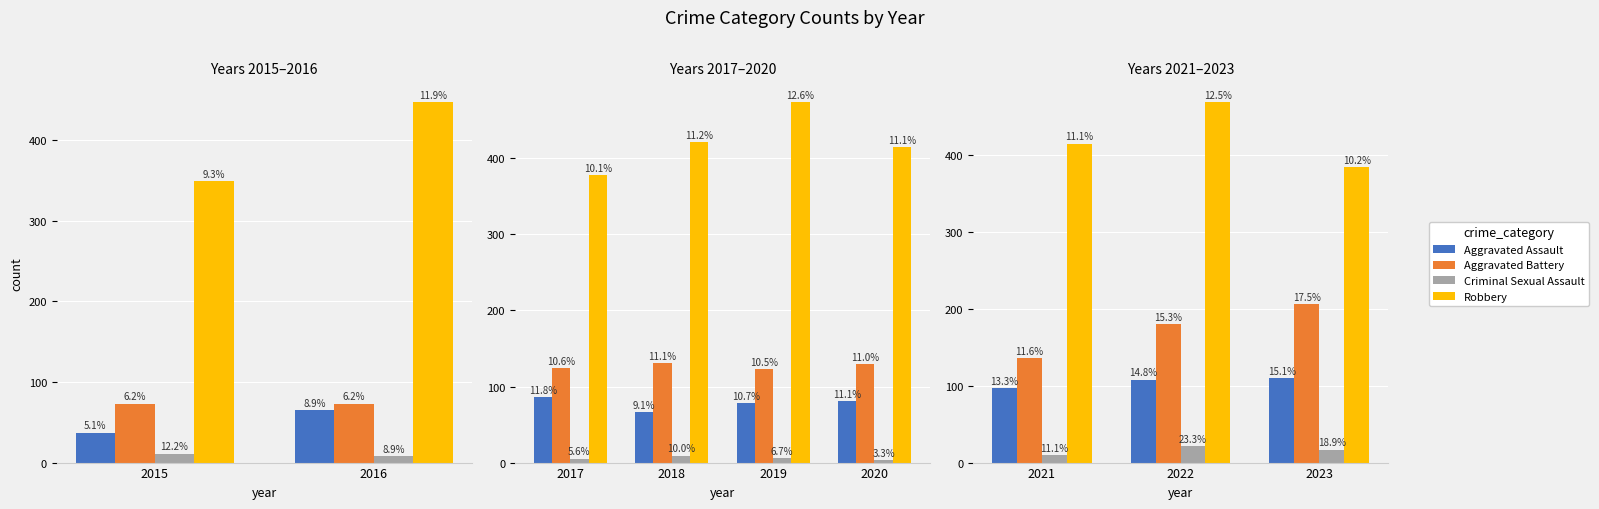

The value of Robbery at 2022 is 684. True or false?

False